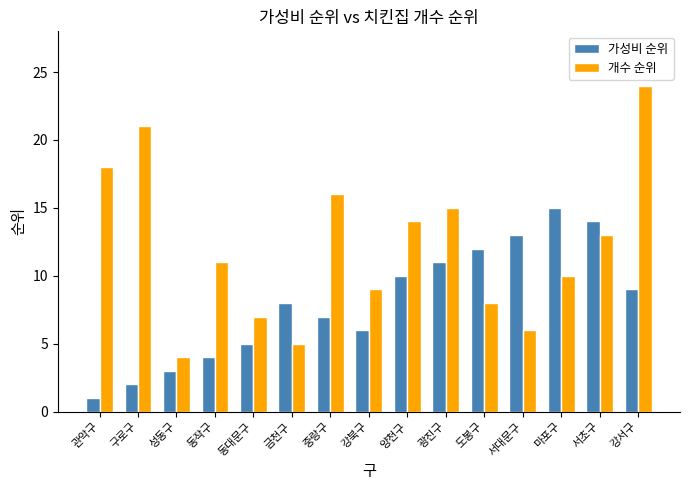

At which category does the chart reach its minimum across all series?

관악구